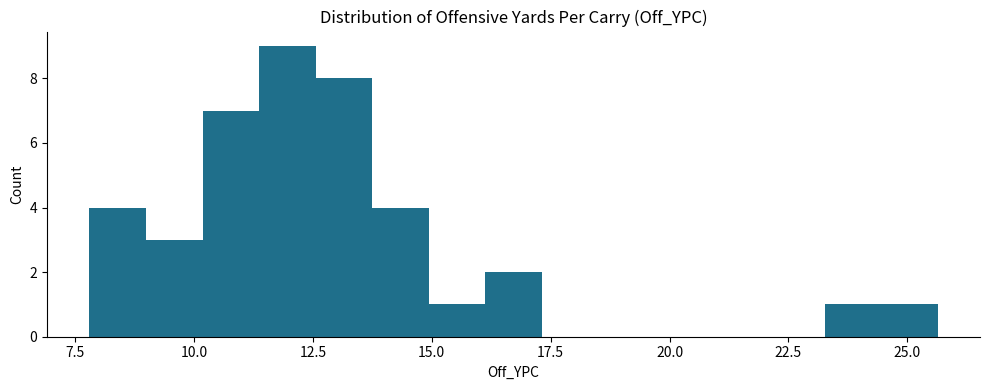

Around what value on the x-axis is the tallest bar? Give the approximate position of its centre, as read against the axis.

12.0